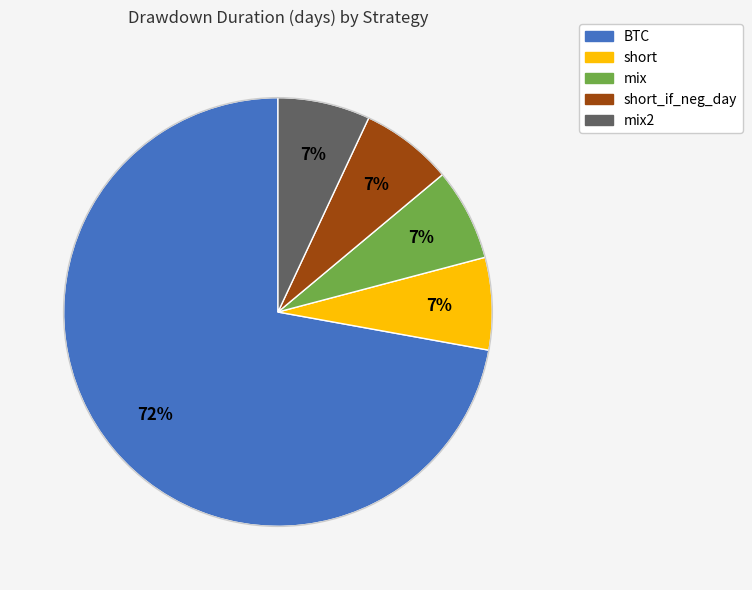

To the nearest percent, what is the difference between the largest and smallest slice percentages?

65%